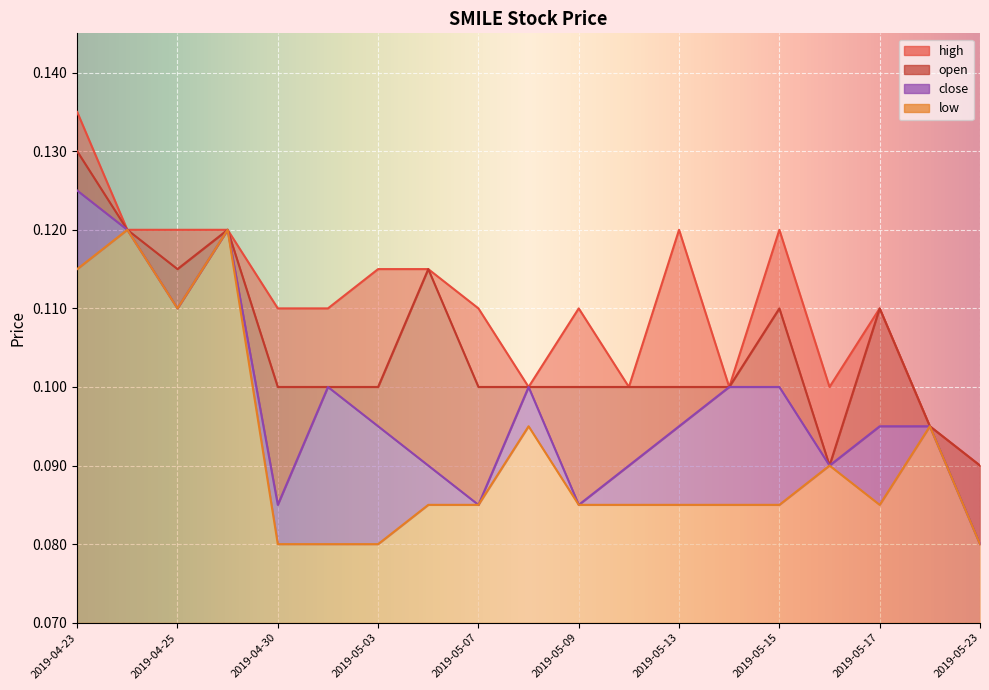

What is the label of the 18th point from the left?

2019-05-21